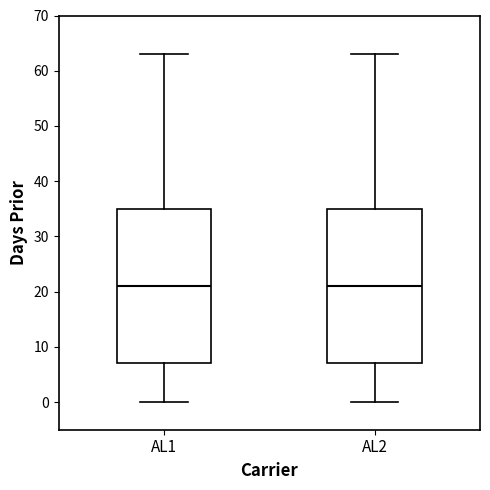

Where does the median line of the box for AL1 sit on the y-axis? The values are not printed on the chart, so give them approximately, as read against the axis.

21